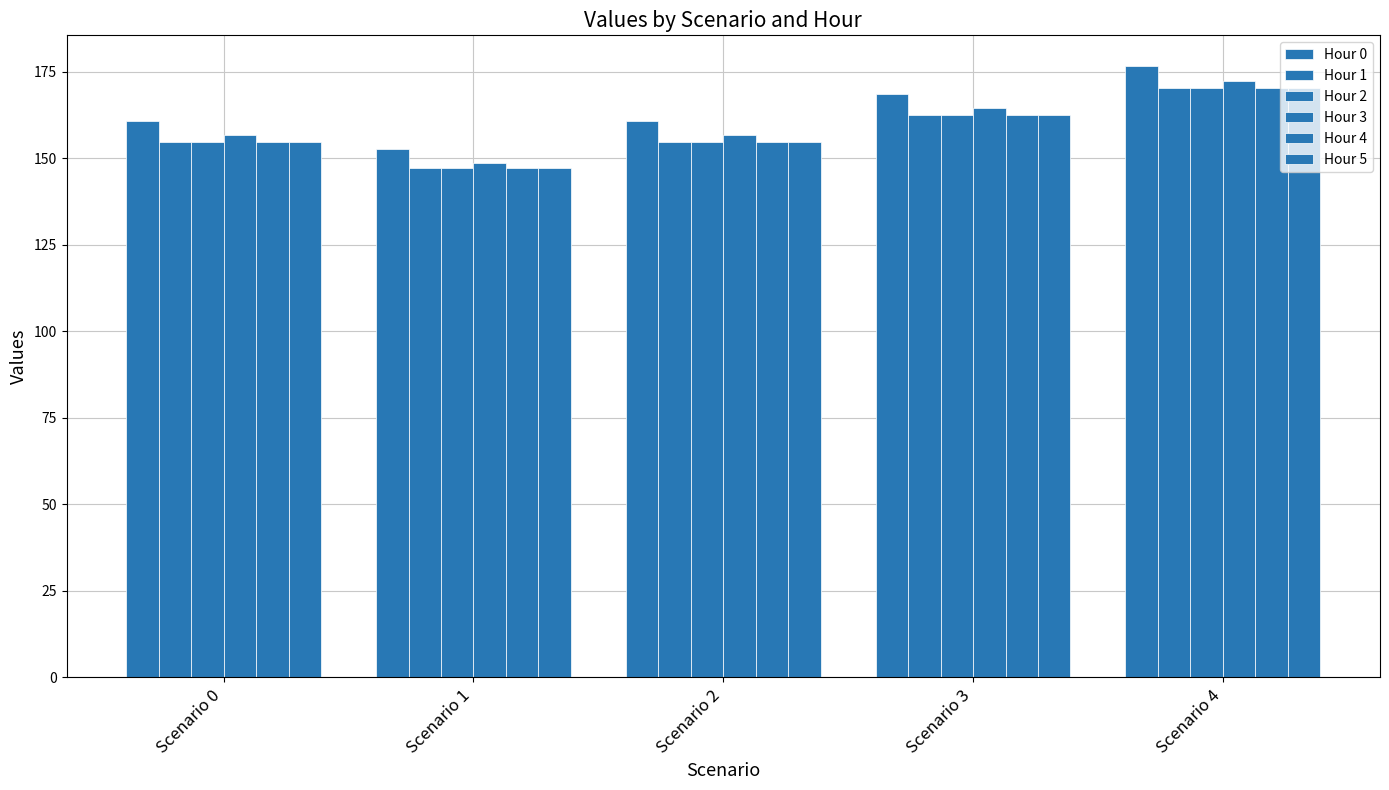

Which has a higher value, Scenario 0 or Scenario 3?

Scenario 3